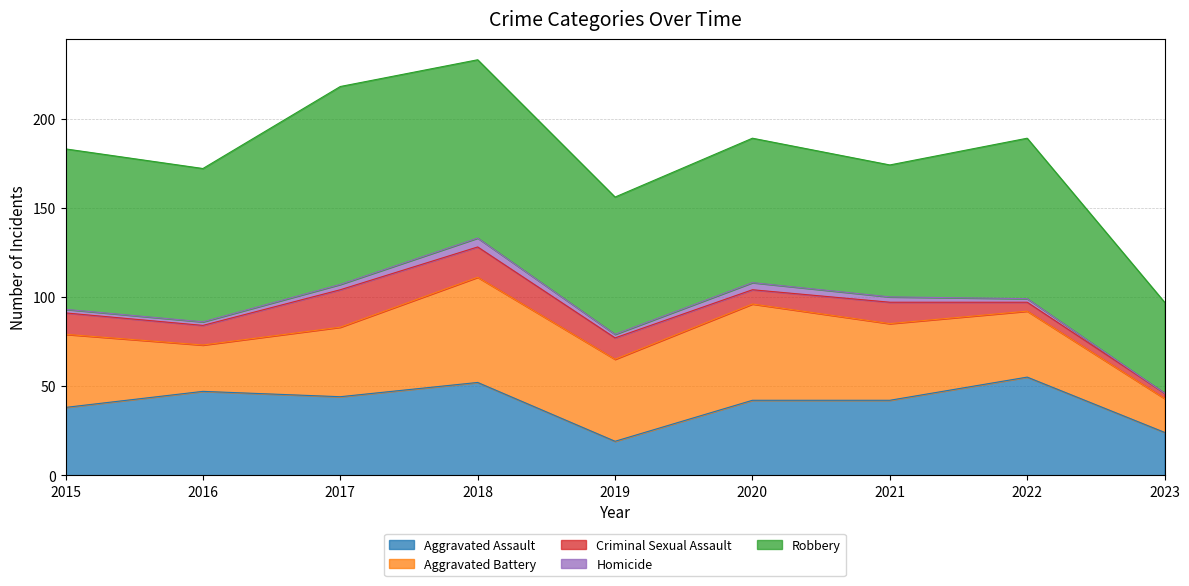

True or false: Criminal Sexual Assault and Aggravated Battery intersect in this chart.

False